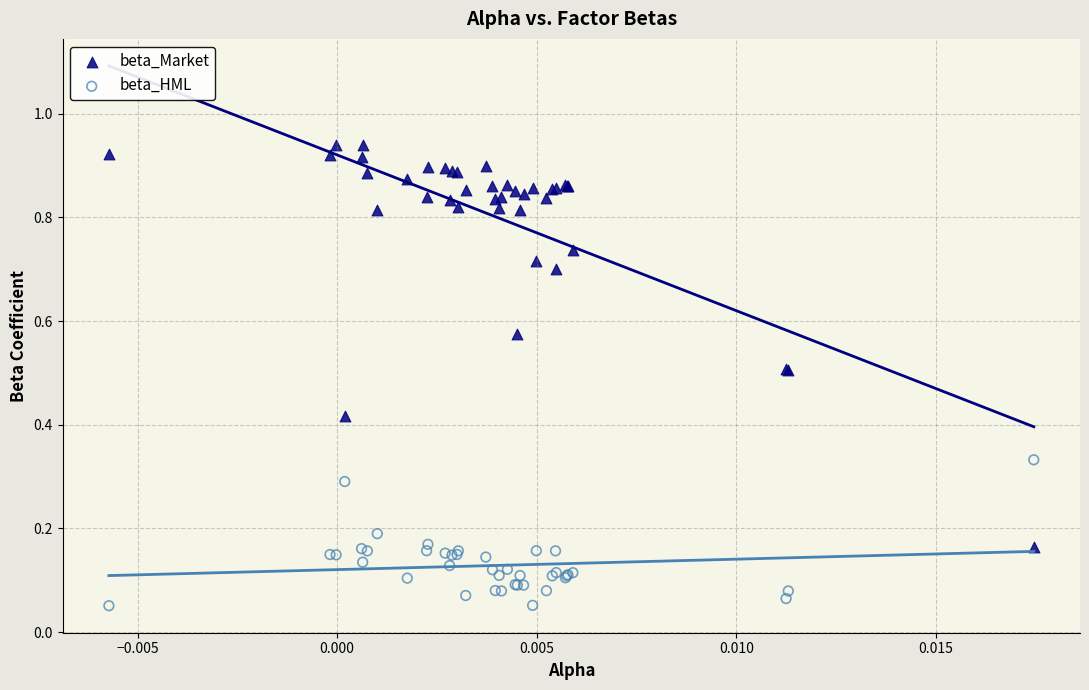

Which series contains the lowest Y value?

beta_HML